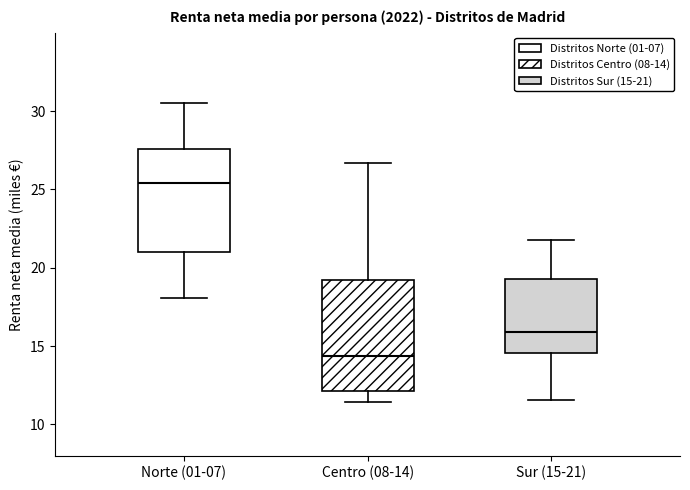

Which box's median line is the lowest?

Centro (08-14)